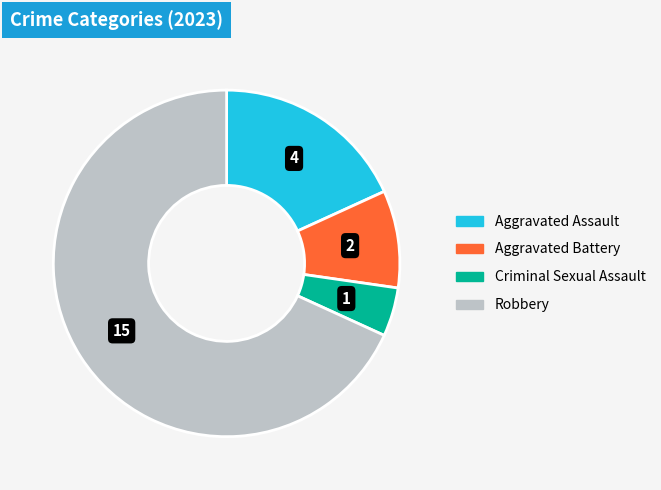

Combined, do Criminal Sexual Assault and Robbery account for over 50%?

Yes